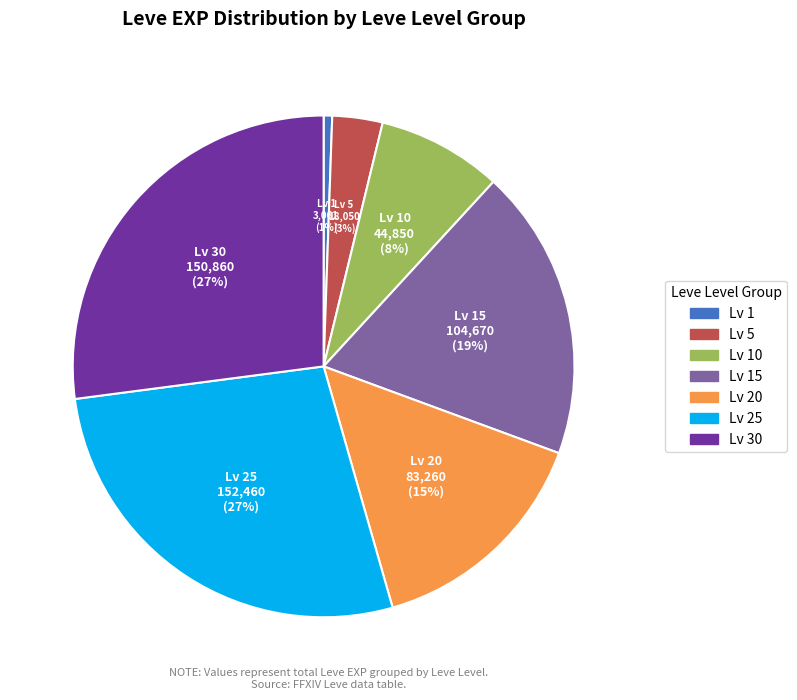

Combined, do Lv 1 and Lv 25 account for over 50%?

No